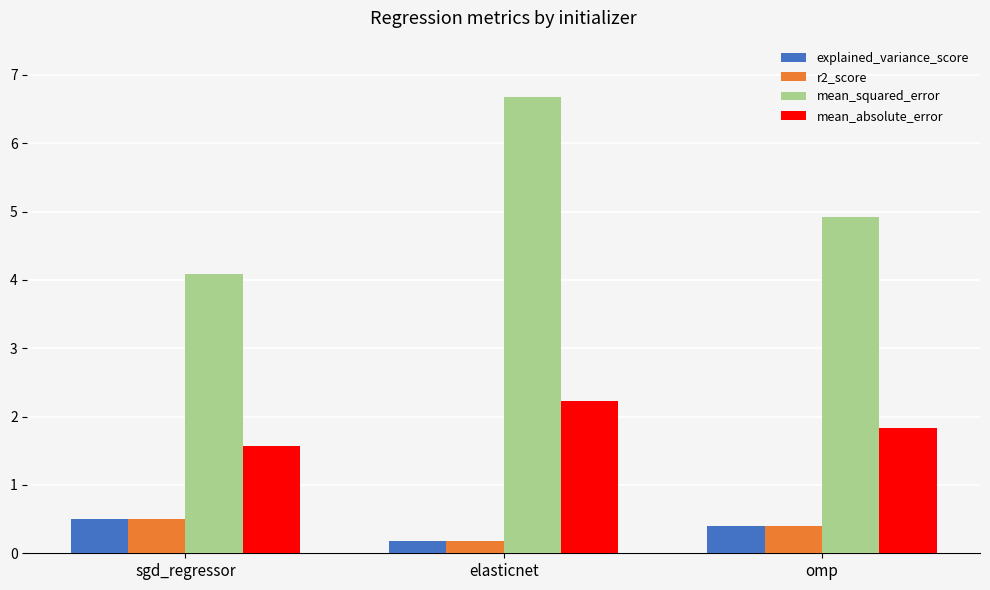

What is the sum of all mean_absolute_error values?

5.6